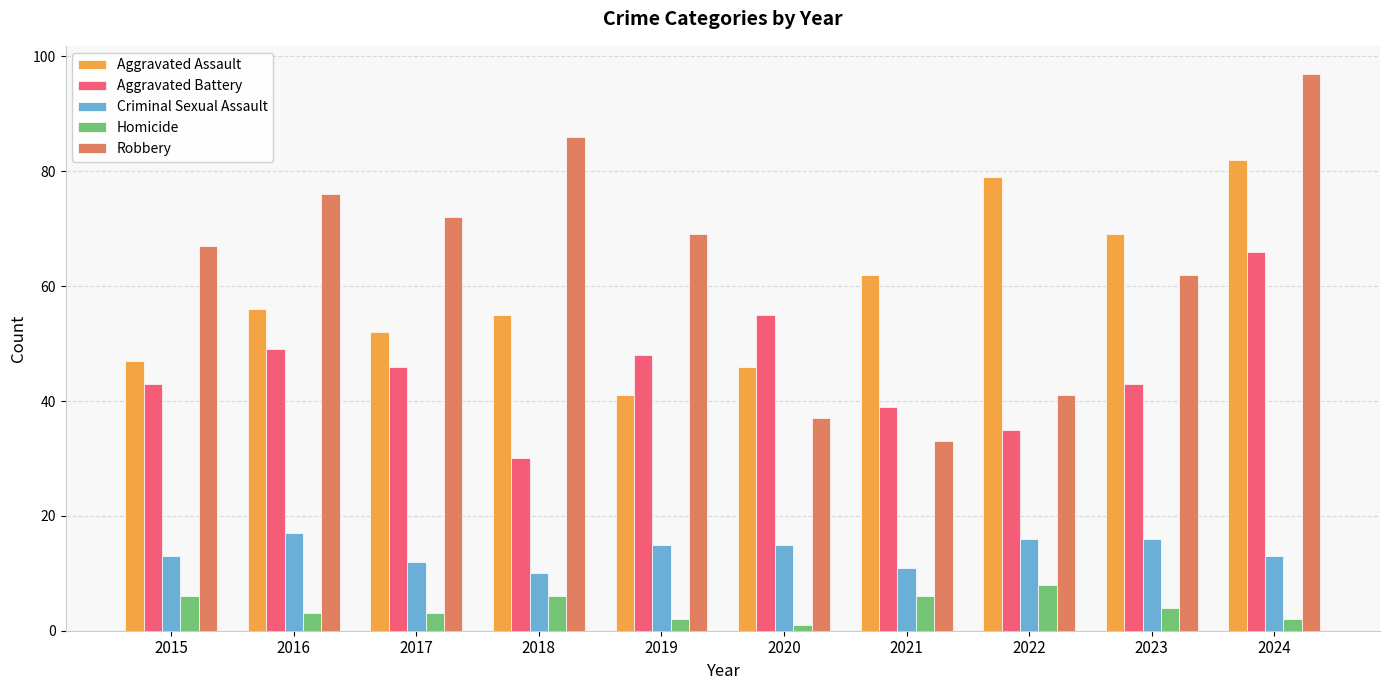

How many data points in Aggravated Assault are less than 56?

5